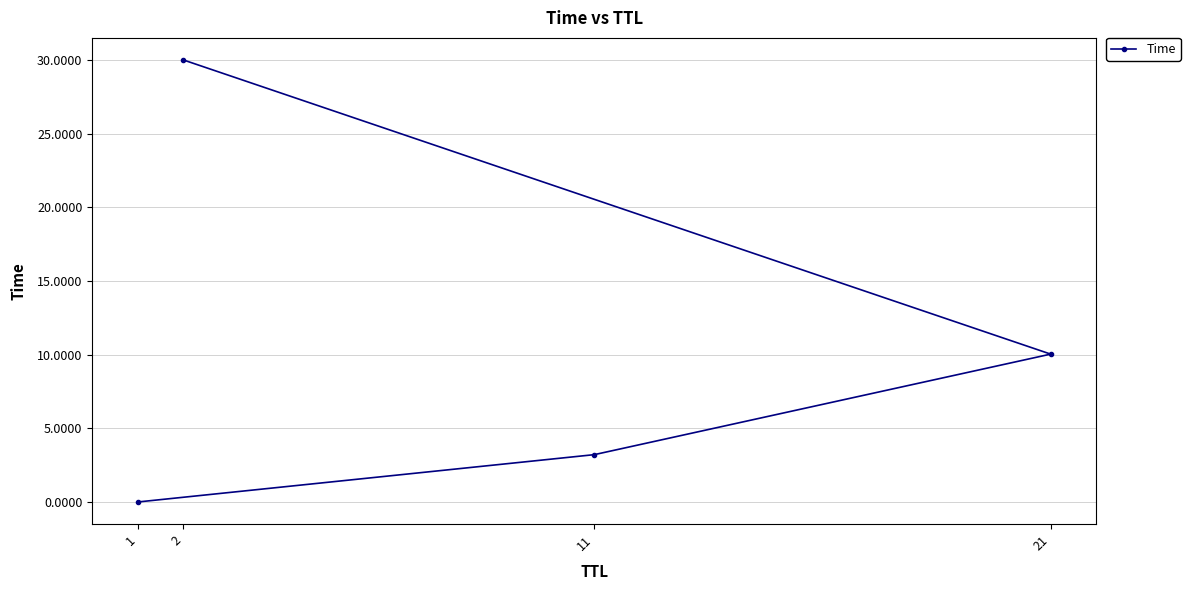

The chart shows a value of 30.0 at 2. True or false?

True